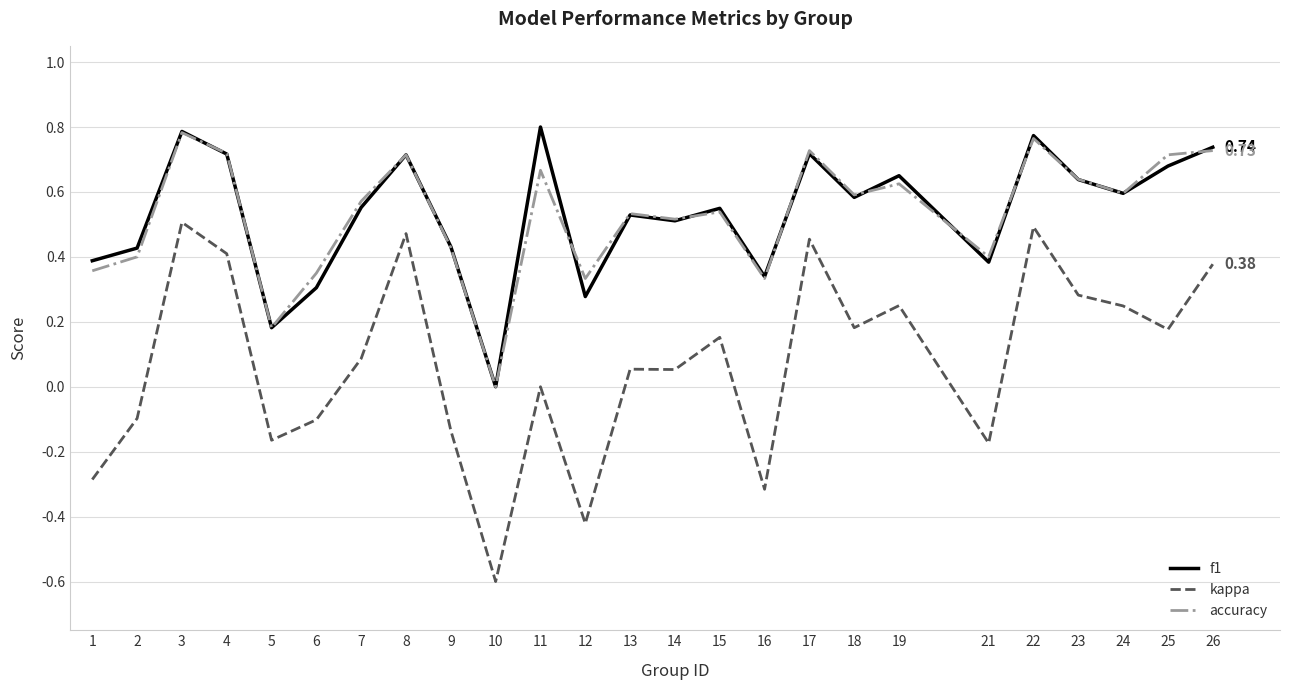

Rank the series by their maximum value, from lowest to highest.

kappa, accuracy, f1